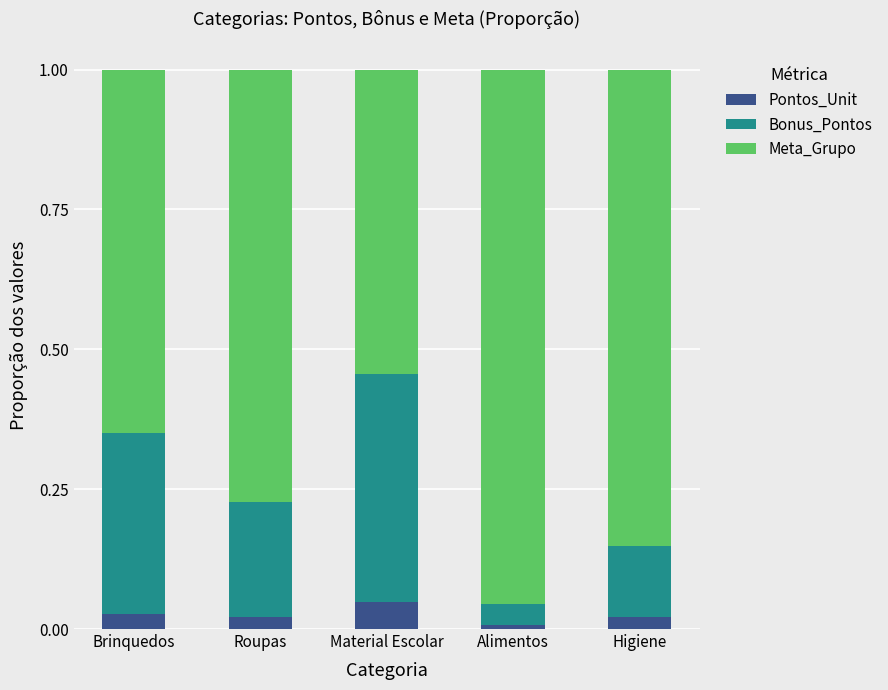

Are the bars grouped side by side (vs. stacked)?

No